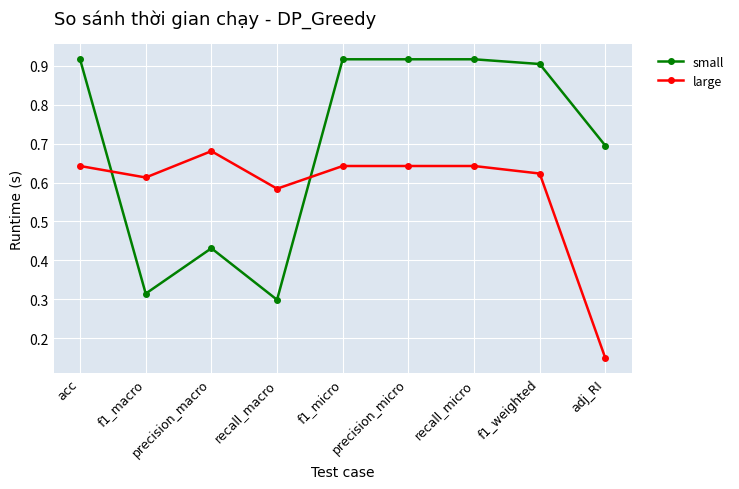

What are all the series names shown in the legend?

small, large